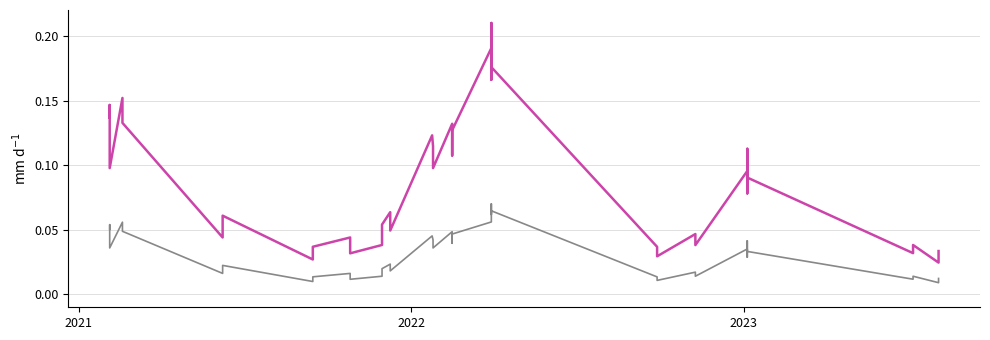

True or false: Precio $/Kg and Precio promedio ponderado cross at least once.

False